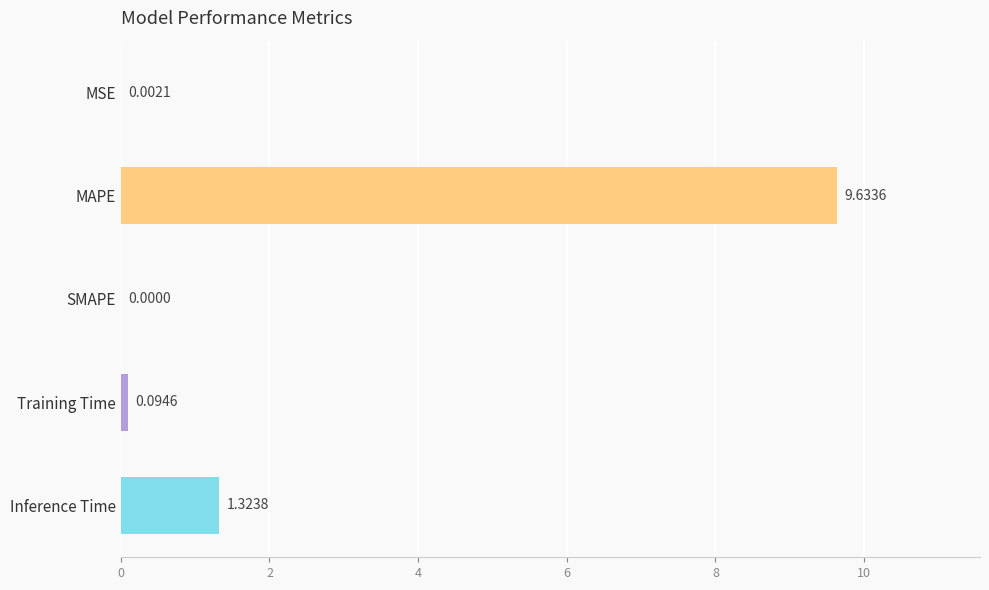

Which category has the highest value across all series?

MAPE